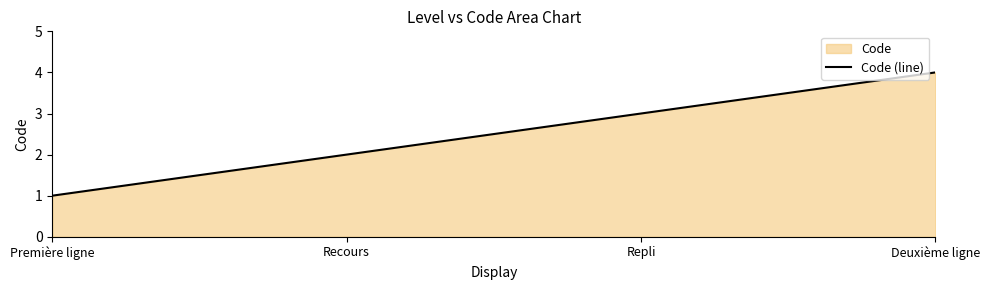

What is the minimum value shown in the chart?

1